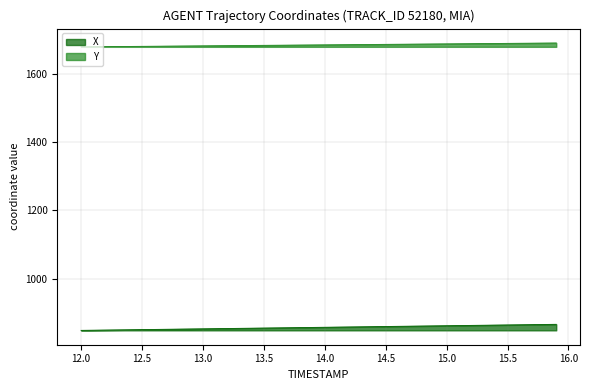

What is the lowest value of the Y series?

1678.5